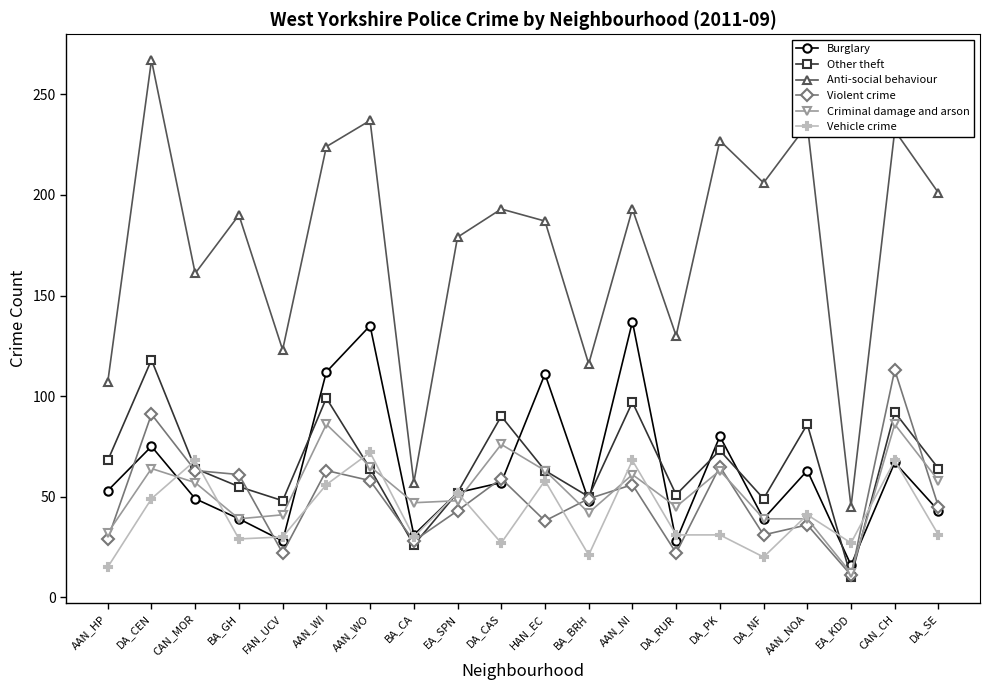

What is the difference between the highest and lowest values at CAN_CH?

165